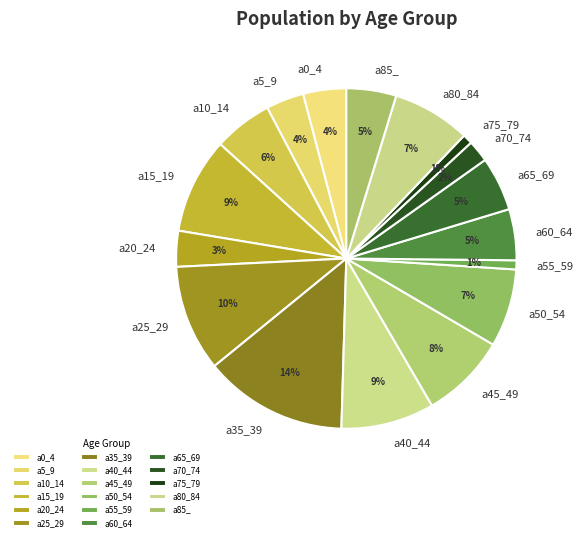

Between a20_24 and a25_29, which is larger?

a25_29